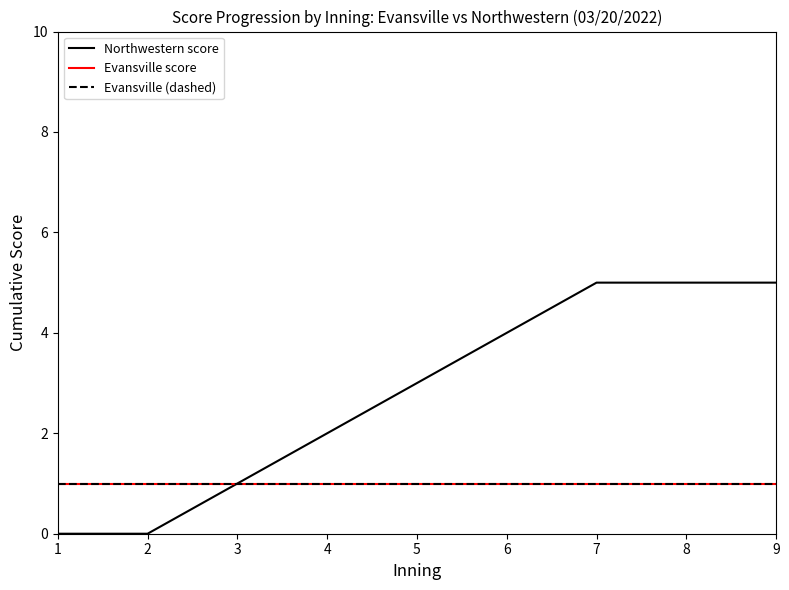

At which category is the sum across all series the highest?

7